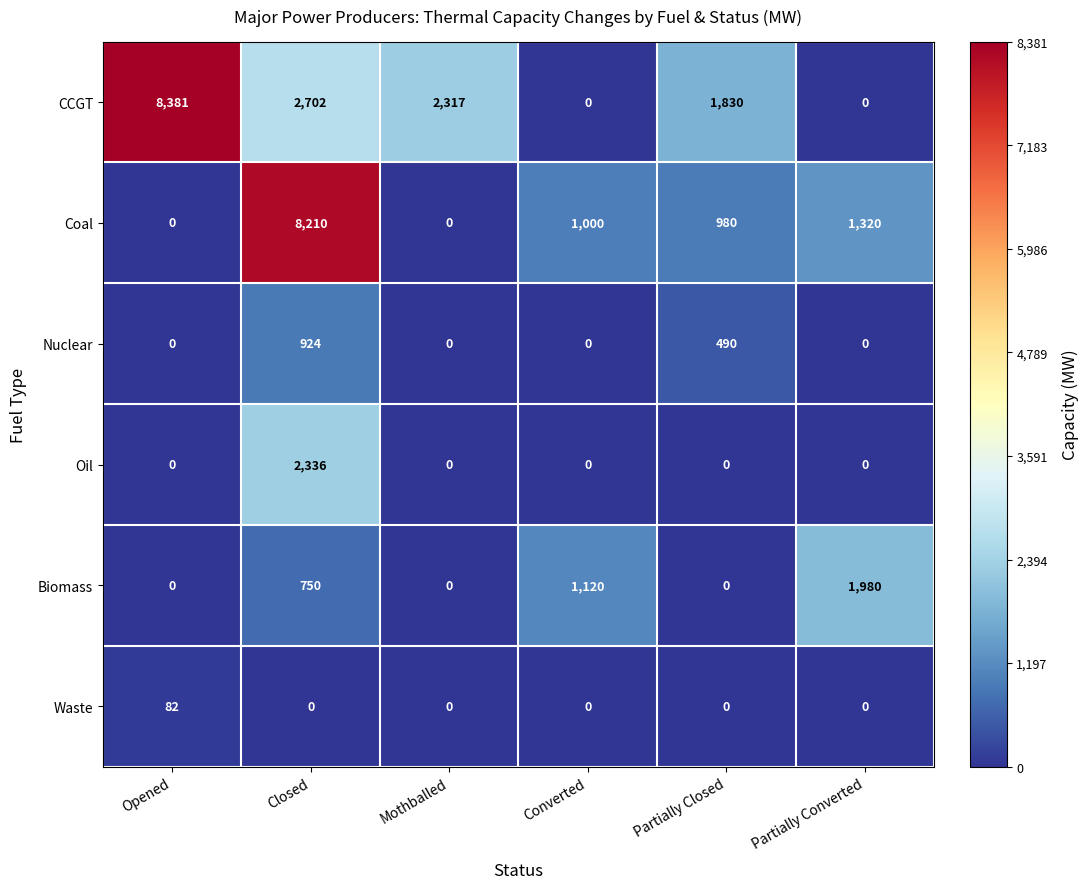

List the series in order of their peak value, highest first.

CCGT, Coal, Oil, Biomass, Nuclear, Waste